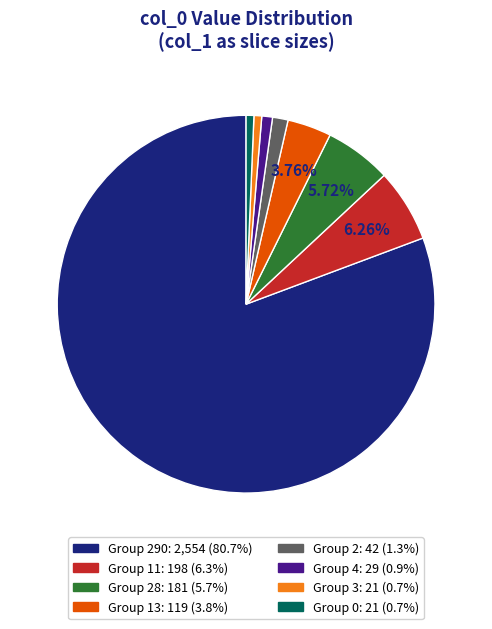

Is there a majority slice in this chart?

Yes